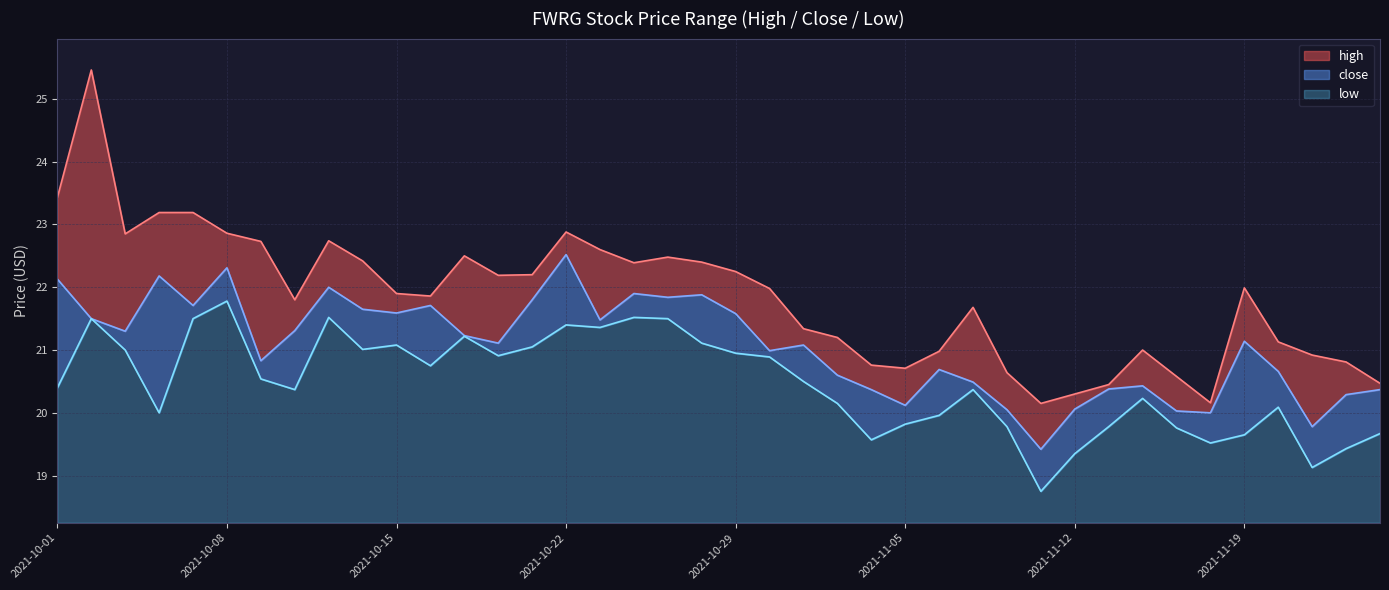

Between 2021-11-23 and 2021-10-22, which is larger?

2021-10-22